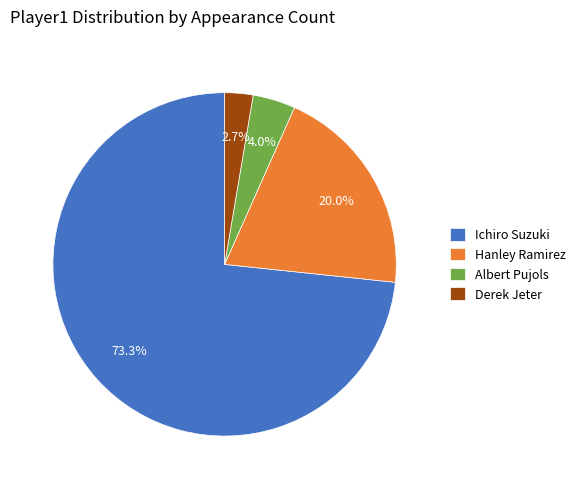

To the nearest percent, what is the difference between the largest and smallest slice percentages?

71%